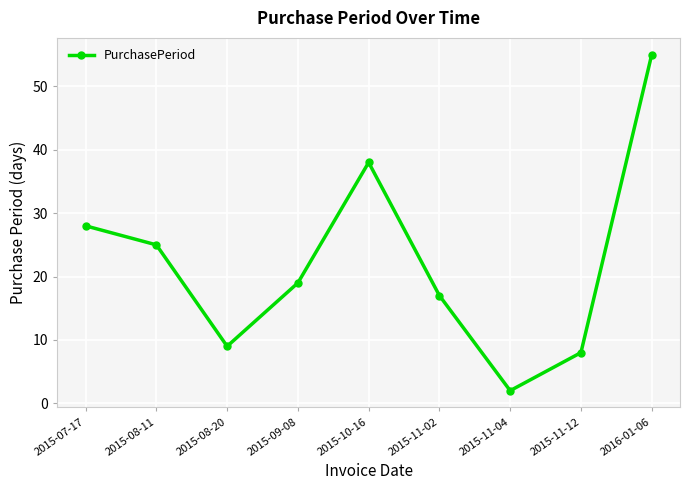

List the labels in order of value, largest first.

2016-01-06, 2015-10-16, 2015-07-17, 2015-08-11, 2015-09-08, 2015-11-02, 2015-08-20, 2015-11-12, 2015-11-04